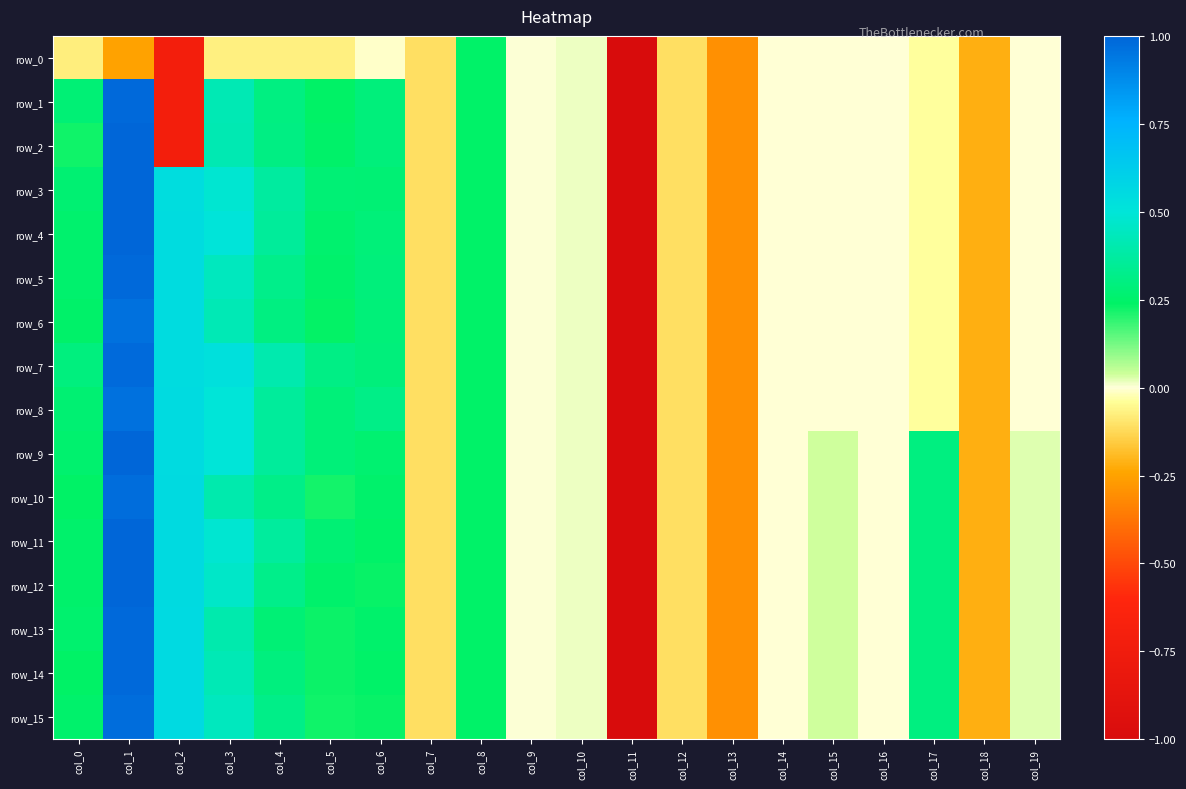

The value of row_2 at col_19 is -0.0. True or false?

False